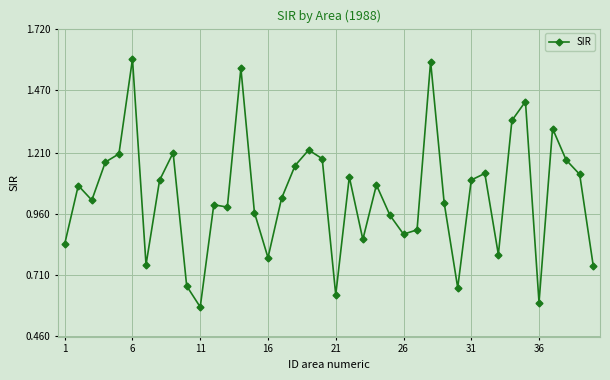

What is the sum of all values?

41.5